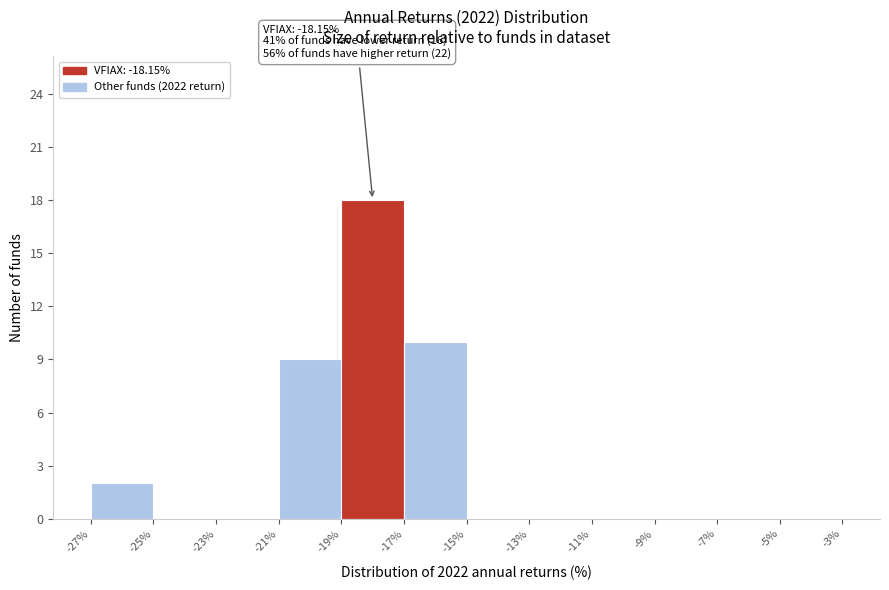

Which range on the x-axis has the tallest bar?

-19% to -17%